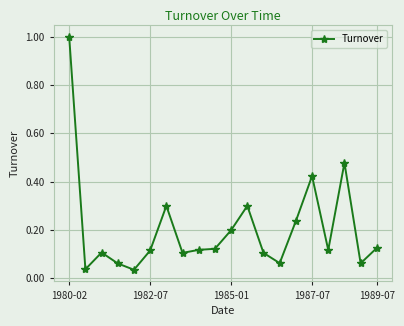

What is the sum of all values?

4.1